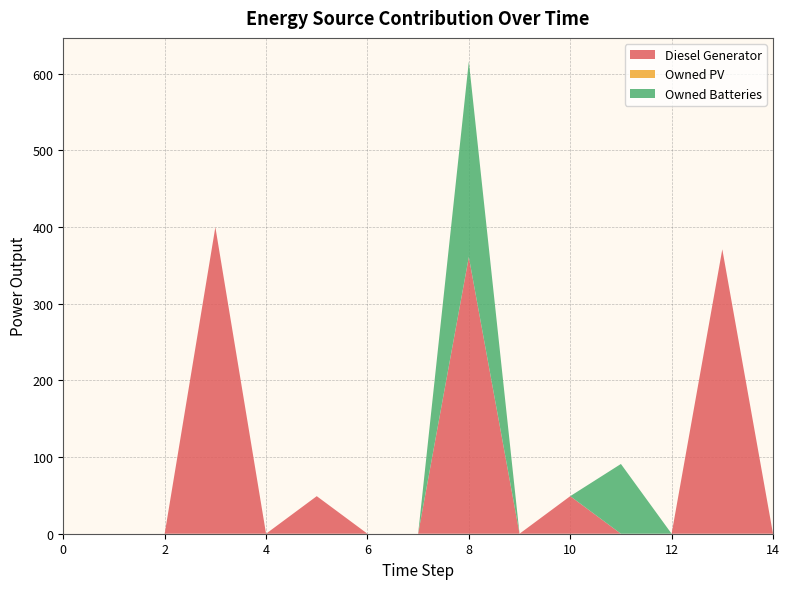

Reading left to right, what are all the values shown in this chart?

Diesel Generator: 0	0	0	400	0	49	0	0	361	0	49	0	0	371	0
Owned PV: 0	0	0	0	0	0	0	0	0	0	0	0	0	0	0
Owned Batteries: 0	0	0	0	0	0	0	0	255	0	0	91	0	0	0